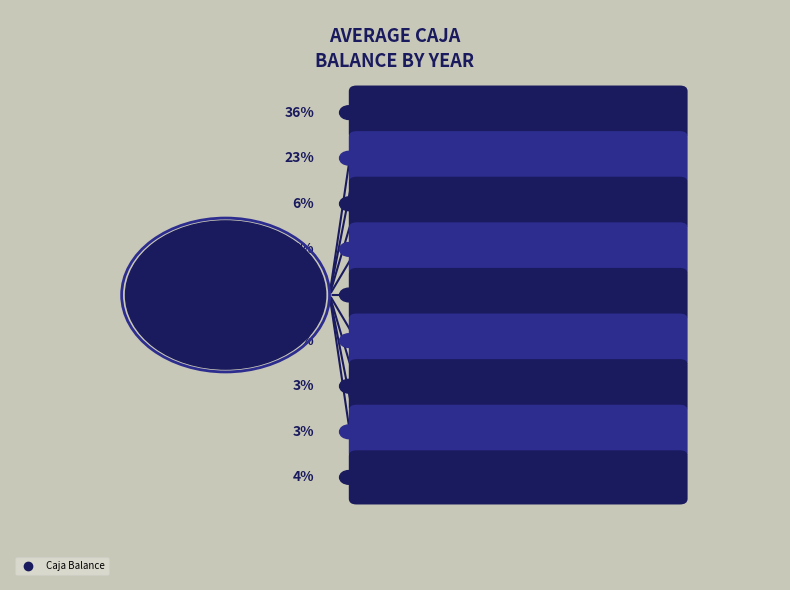

Is it true that 2007 is 3% of the pie?

True